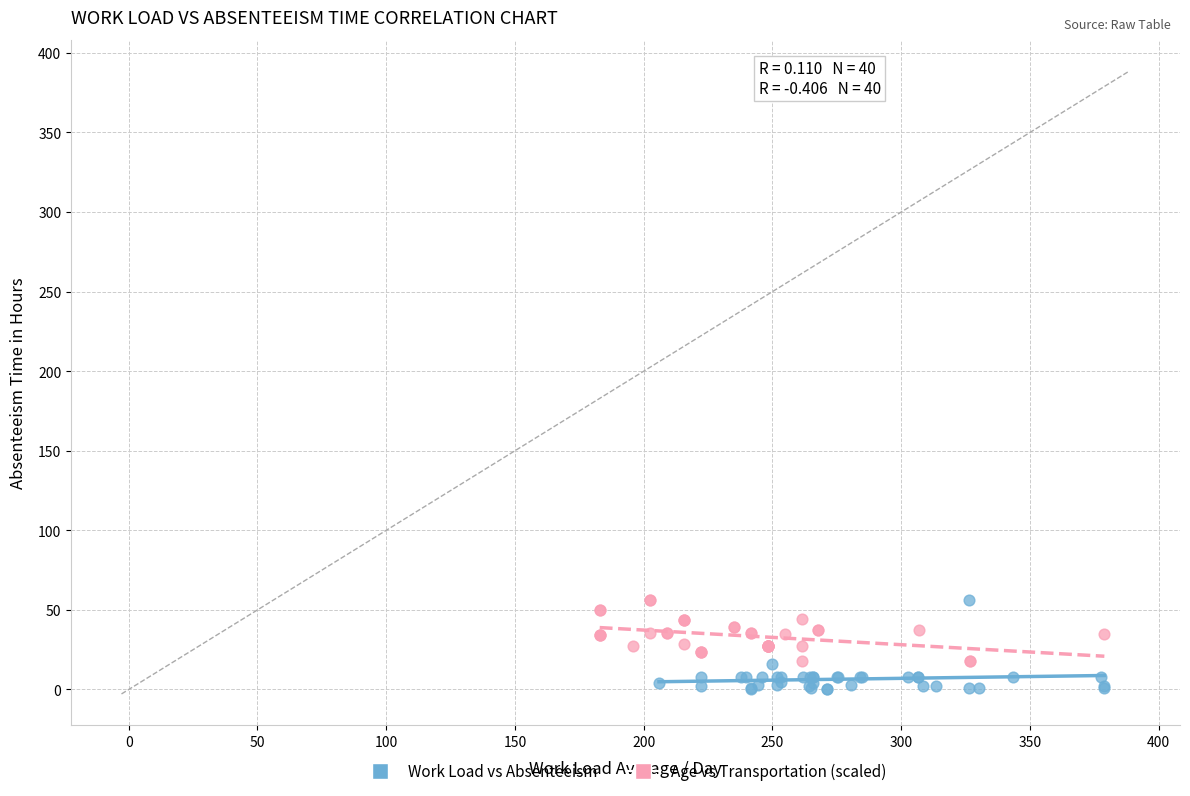

Which series reaches the minimum Y coordinate?

Work Load vs Absenteeism